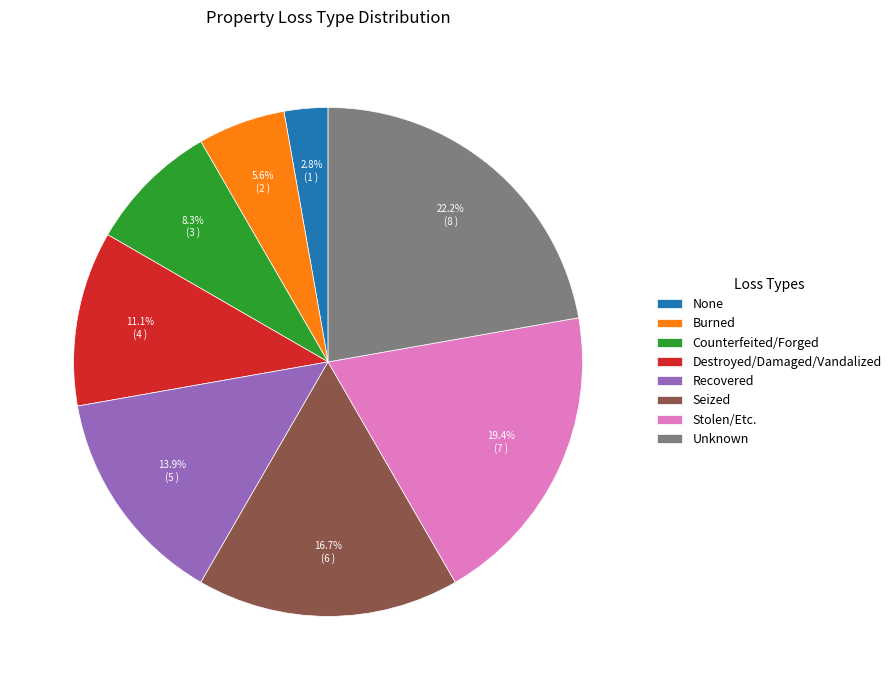

What is the smallest slice in the pie chart?

None